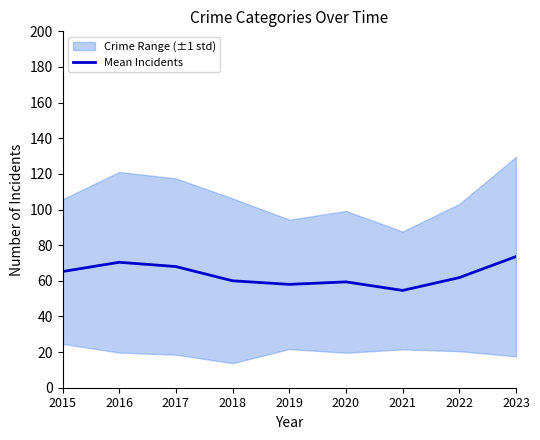

List the labels in order of value, largest first.

2023, 2016, 2017, 2015, 2022, 2018, 2020, 2019, 2021